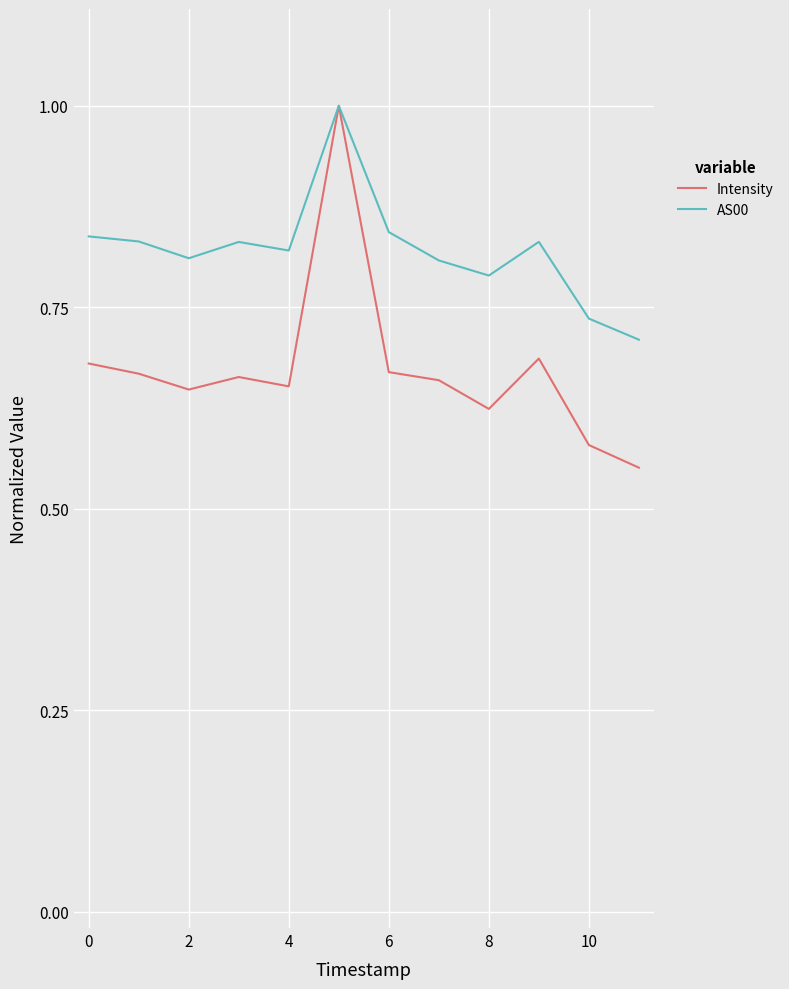

What is the highest value of the Intensity series?

1.0